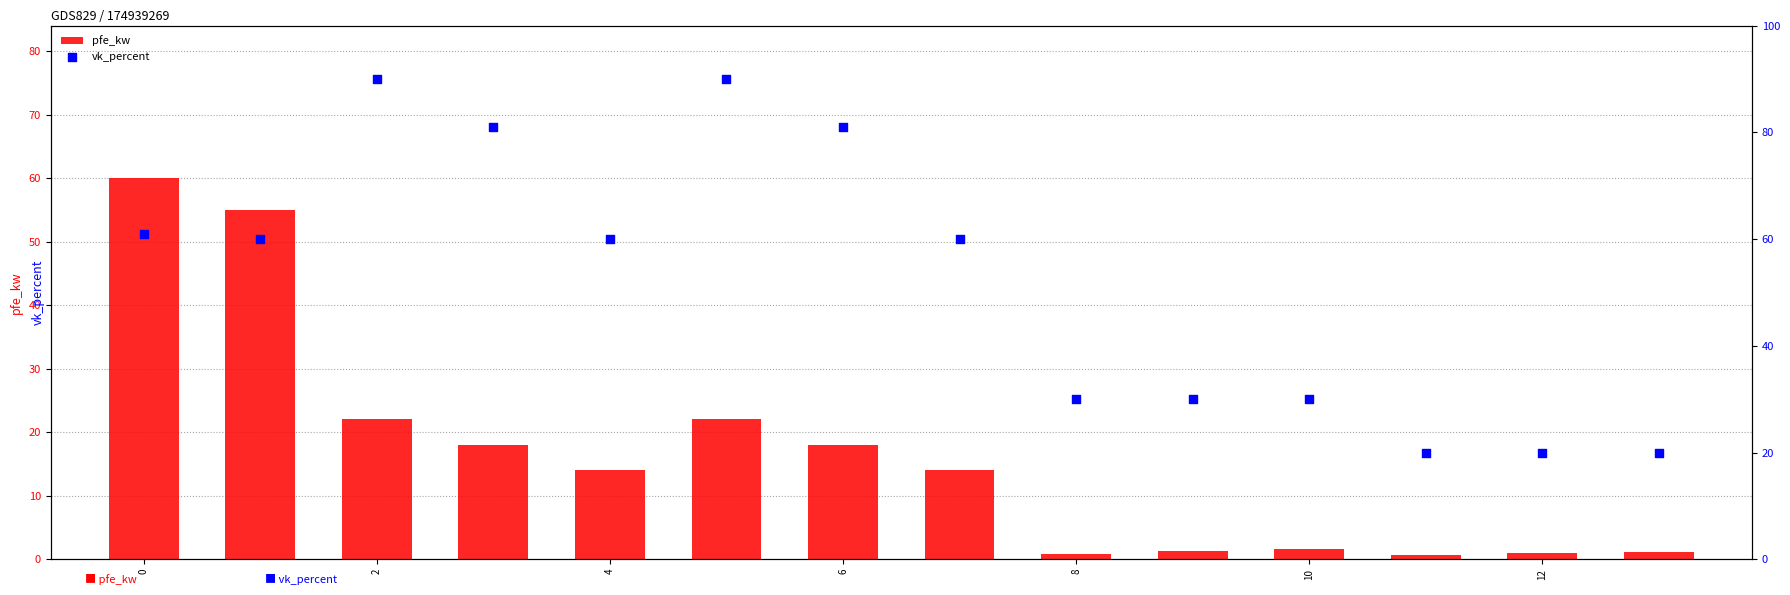

The pfe_kw series shows 36.4 at 2. True or false?

False